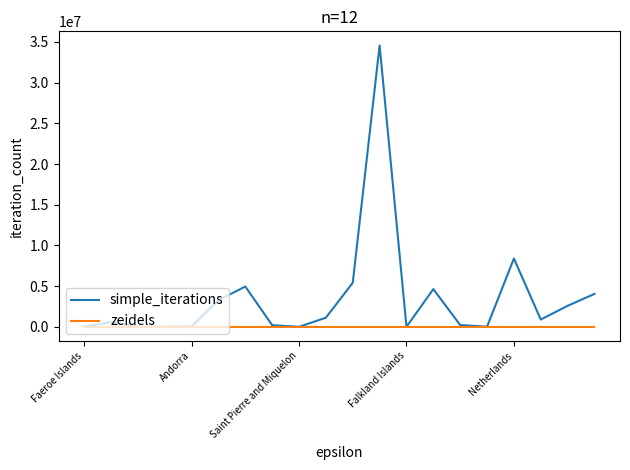

Which series has the largest total across all categories?

simple_iterations